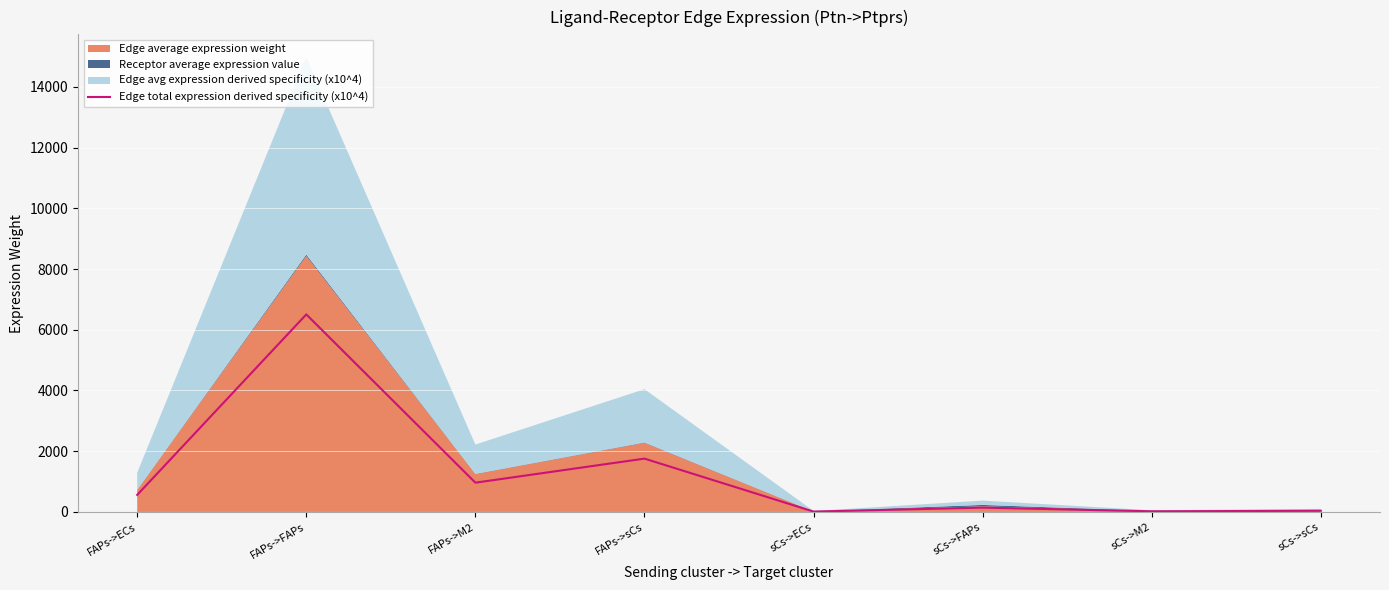

What is the sum of all values?

10000.0